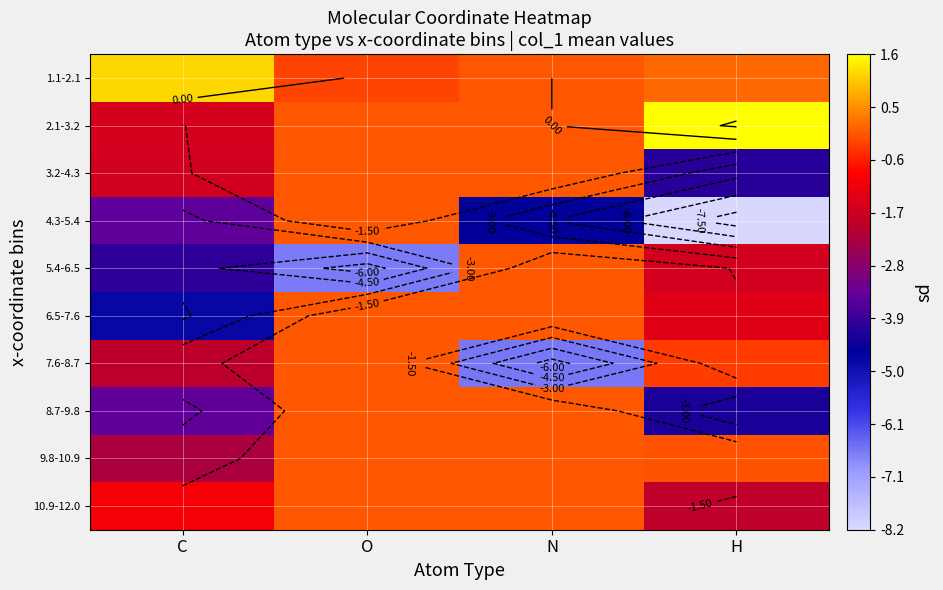

What value does the 10.9-12.0 series have at C?

-1.0